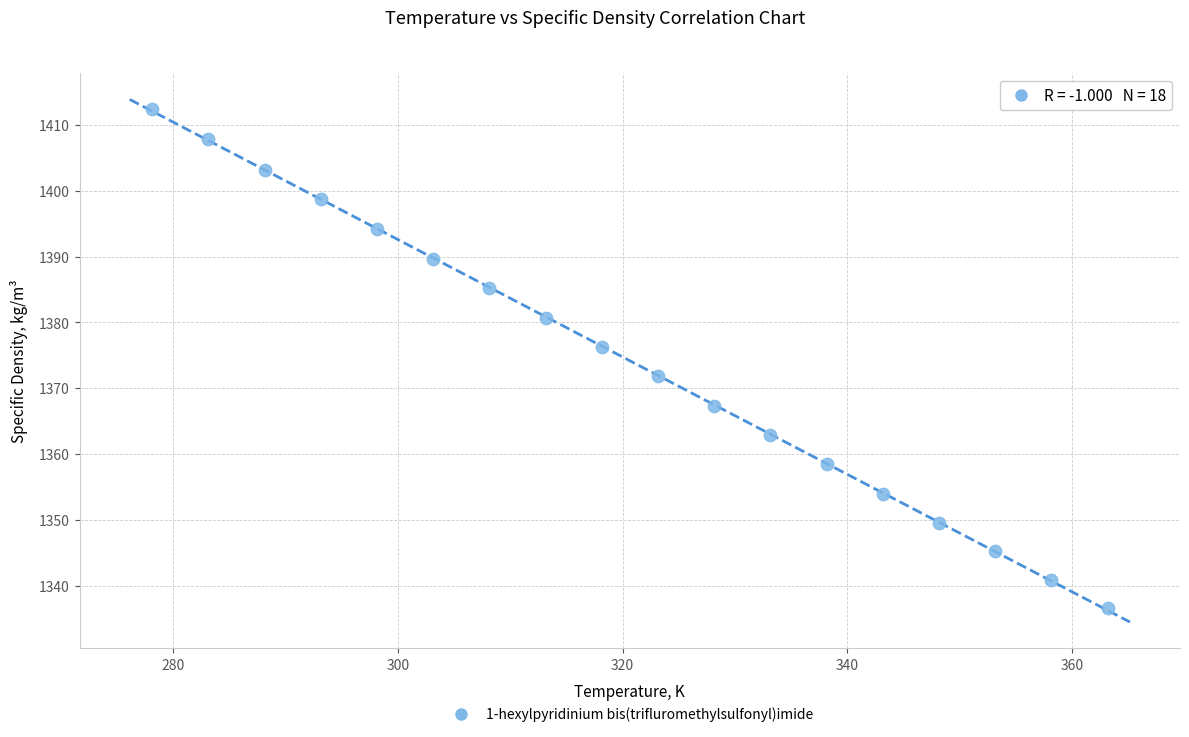

What is the range of X values (max minus min)?

85.0